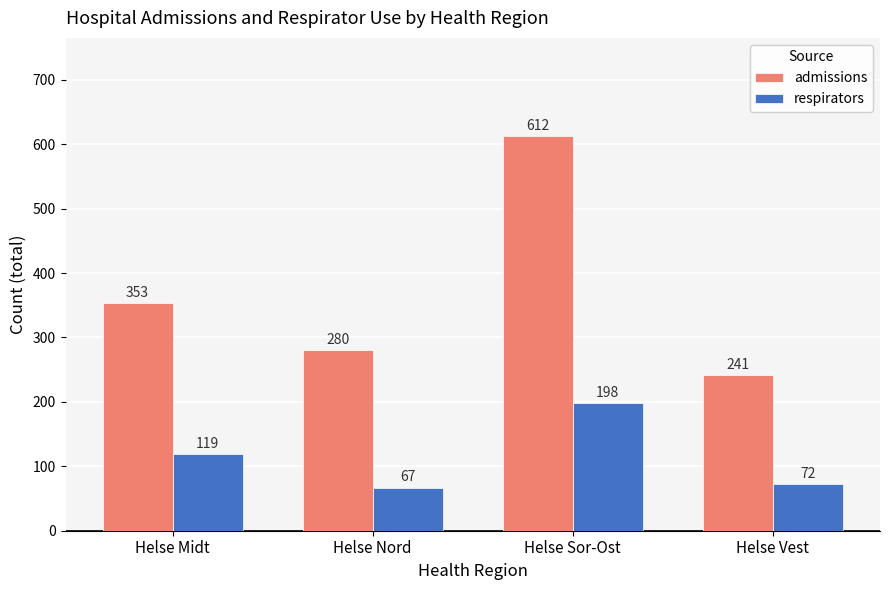

What is the value of the admissions bar at the 2nd from the left?

280